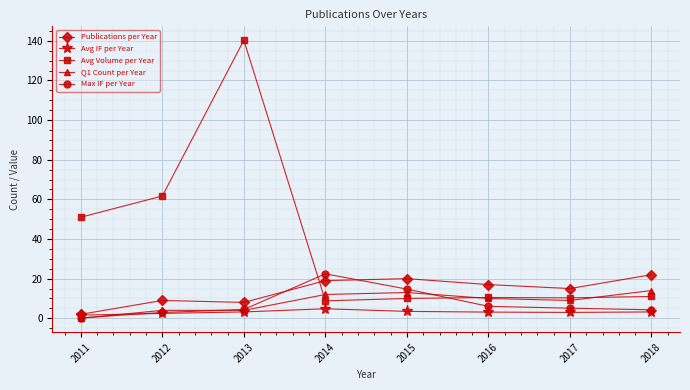

At which category does the chart reach its minimum across all series?

2011